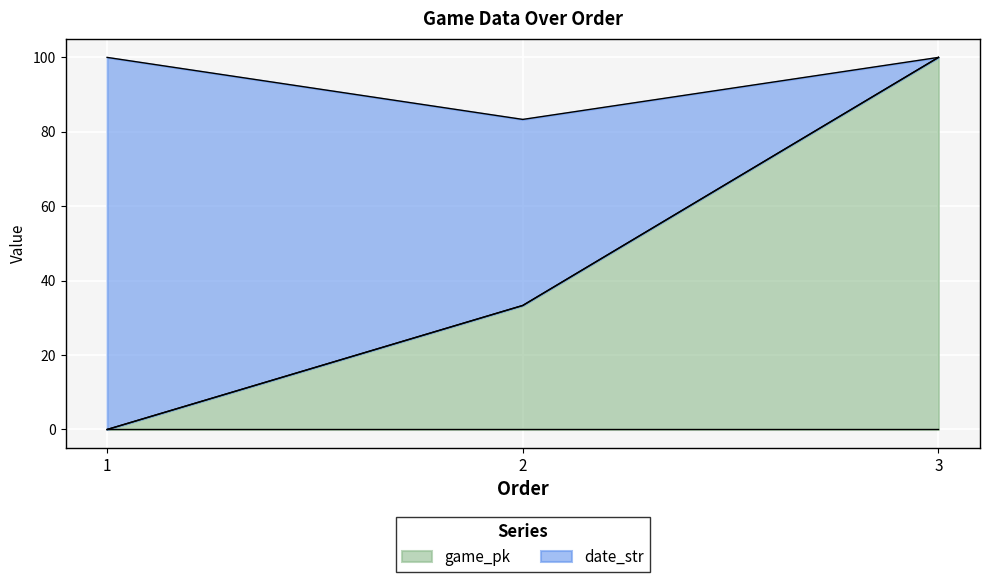

Rank the categories by game_pk value from highest to lowest.

3, 2, 1